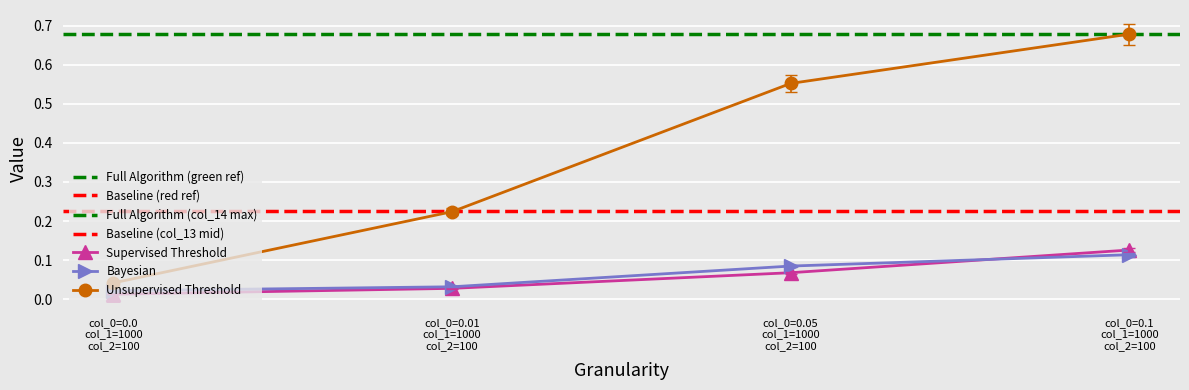

Which series has the largest range (max minus min)?

col_14